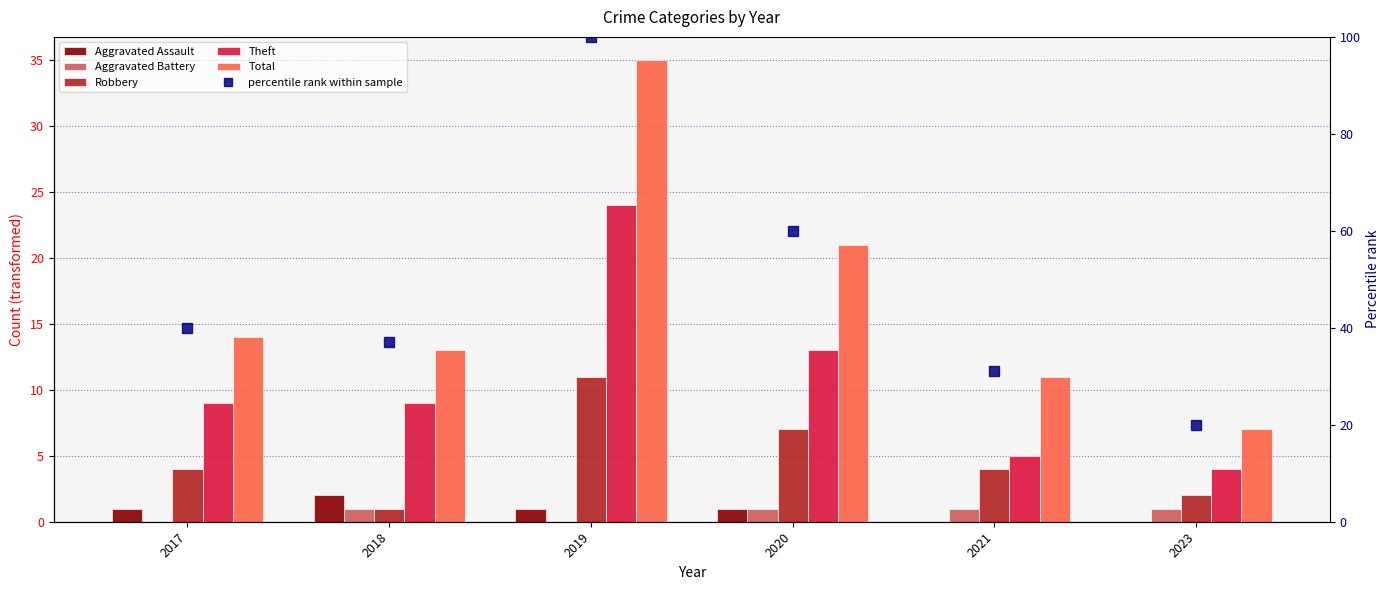

The value of Theft at 2017 is 9. True or false?

True